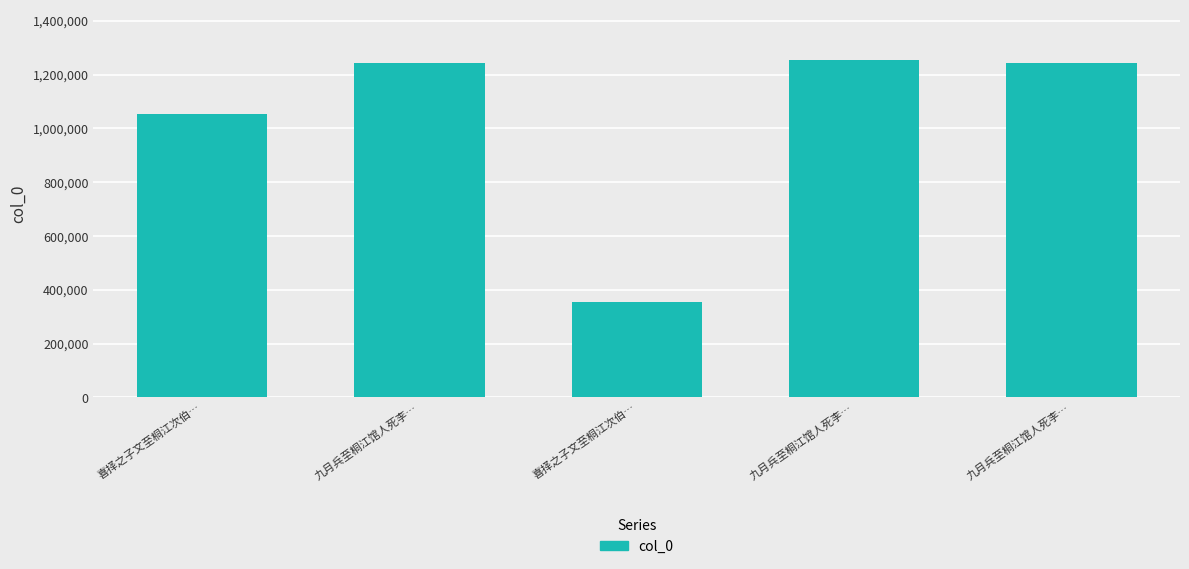

Reading right to left, what are all the values shown in this chart?

1244349	1252624	354962	1244348	1052215